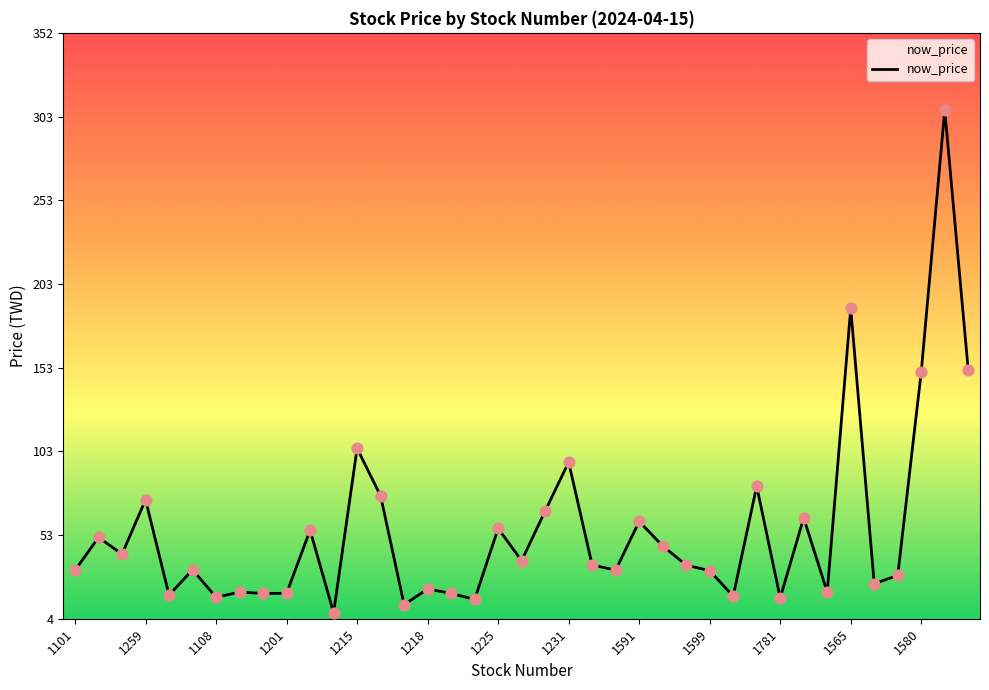

What is the greatest value displayed?

306.5